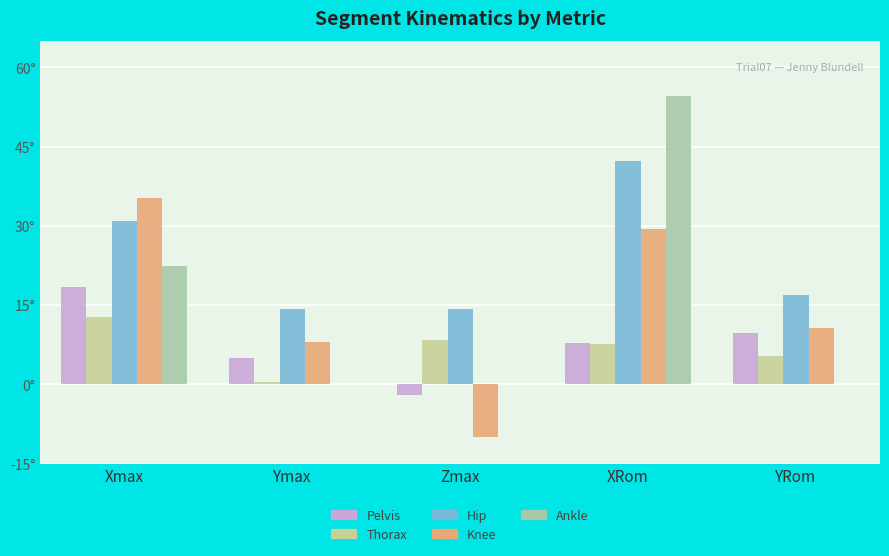

How many categories are shown in the chart?

5